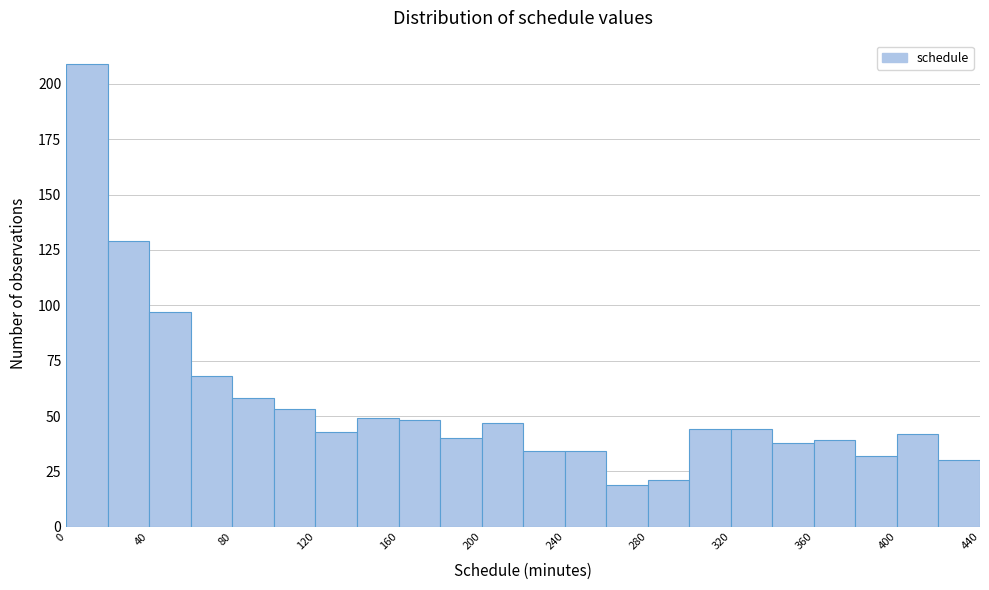

Reading left to right, transcribe this chart: for each bar, give the range it covers on the x-axis and its height. The values are not printed on the chart, so give them approximately, as read against the axis.

0 to 20: 210
20 to 40: 130
40 to 60: 95
60 to 80: 70
80 to 100: 60
100 to 120: 55
120 to 140: 45
140 to 160: 50
160 to 180: 50
180 to 200: 40
200 to 220: 45
220 to 240: 35
240 to 260: 35
260 to 280: 20
280 to 300: 20
300 to 320: 45
320 to 340: 45
340 to 360: 40
360 to 380: 40
380 to 400: 30
400 to 420: 40
420 to 440: 30